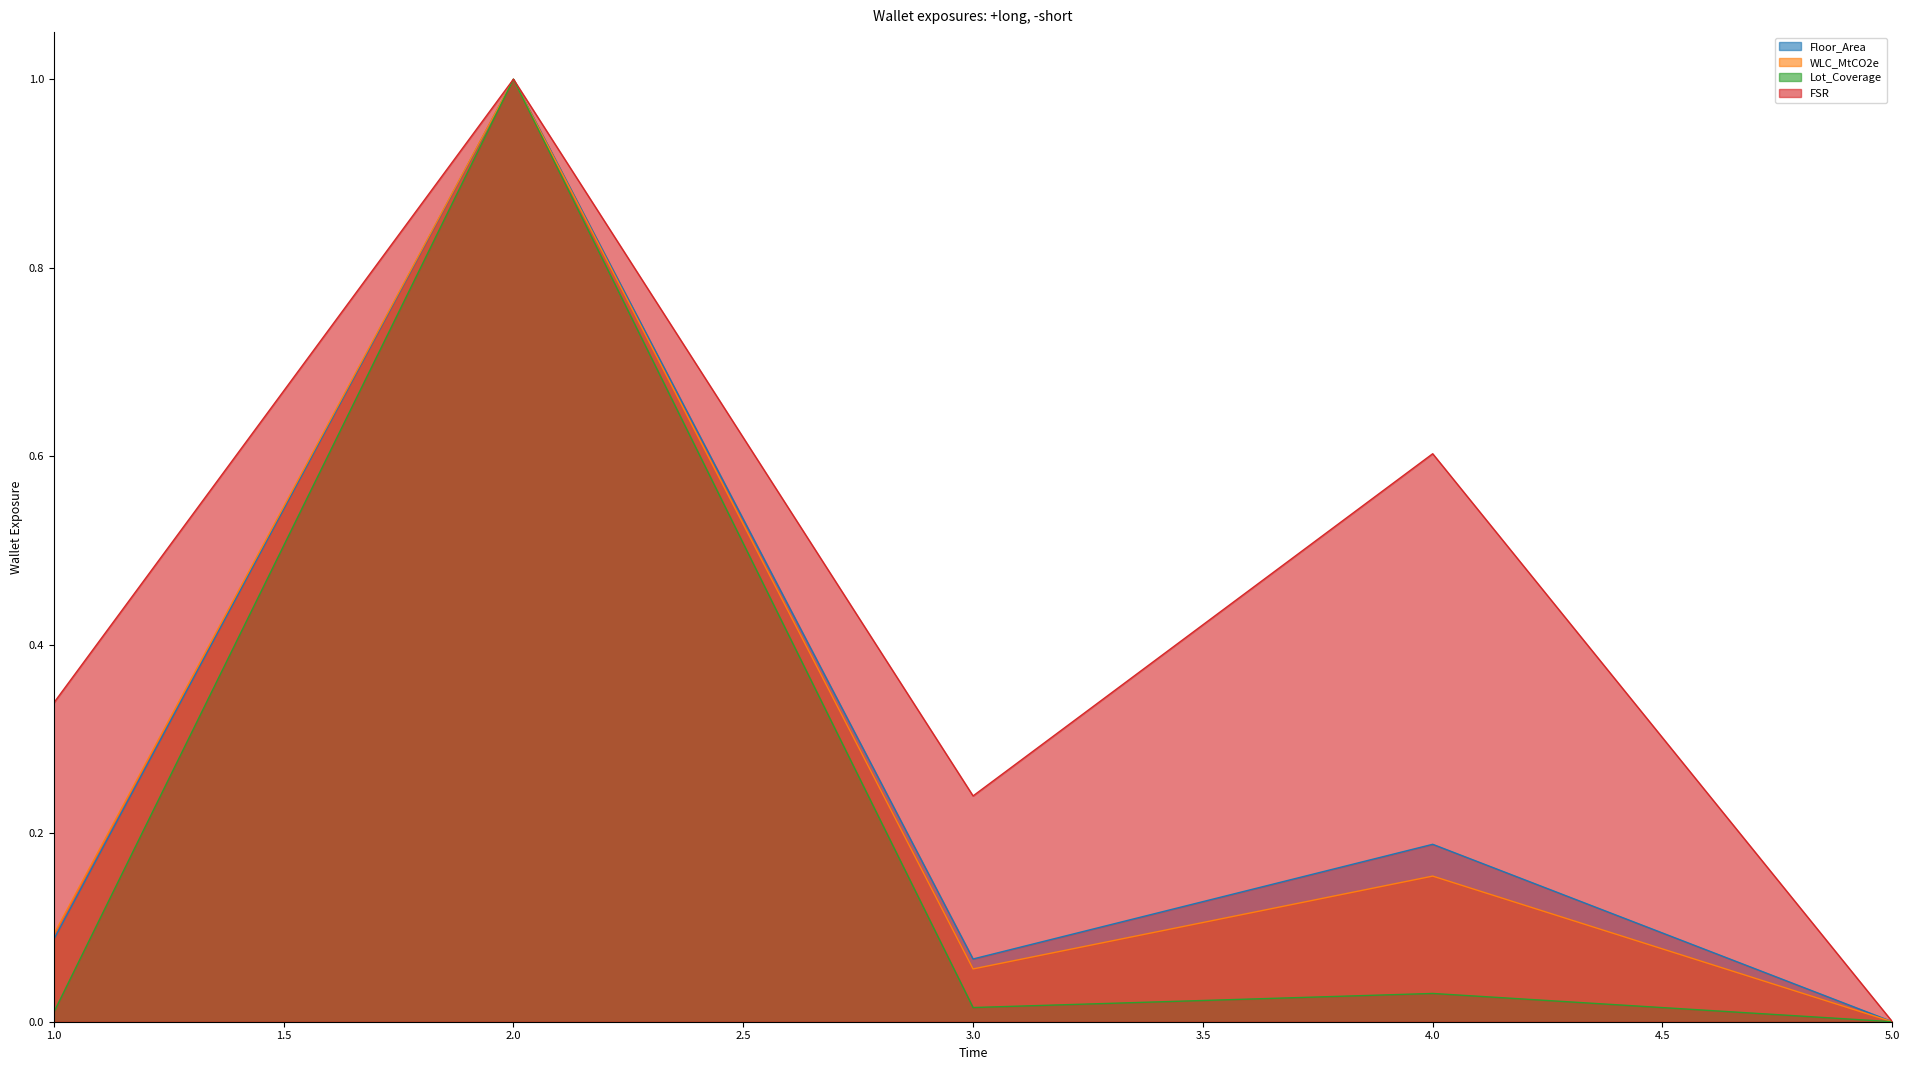

Rank the series at 4.0 from lowest to highest value.

Lot_Coverage, WLC_MtCO2e, Floor_Area, FSR